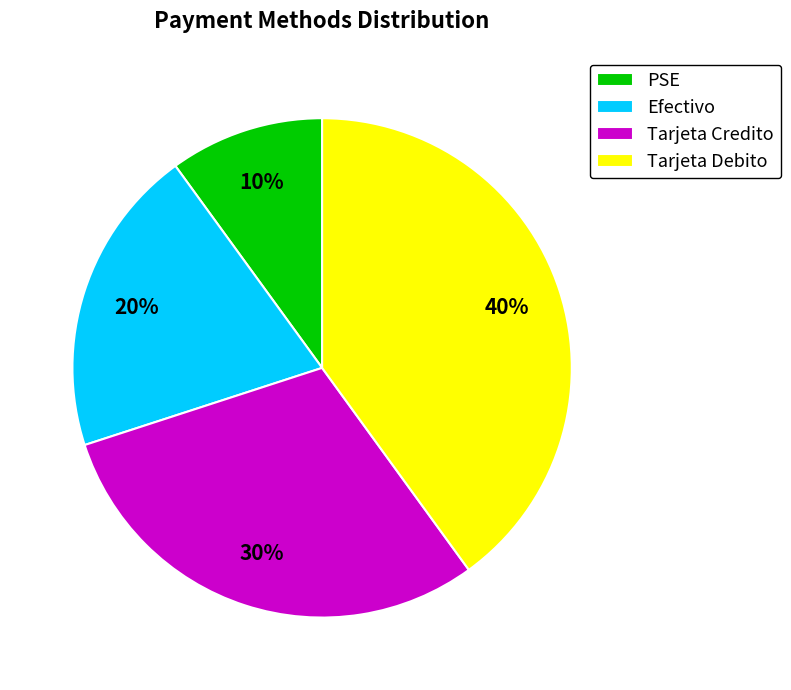

To the nearest percent, what percentage of the pie is Tarjeta Credito?

30%